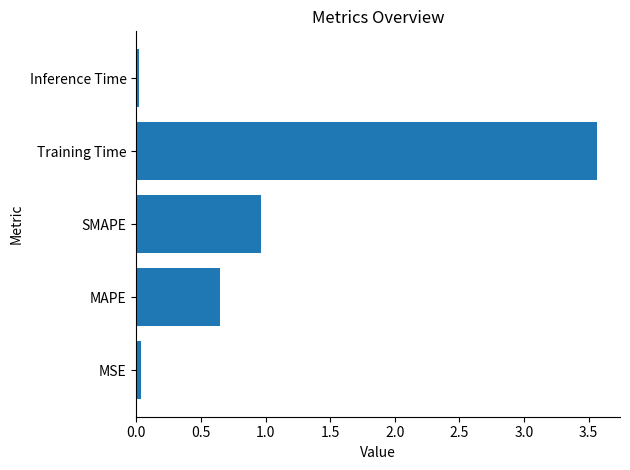

What is the greatest value displayed?

3.6